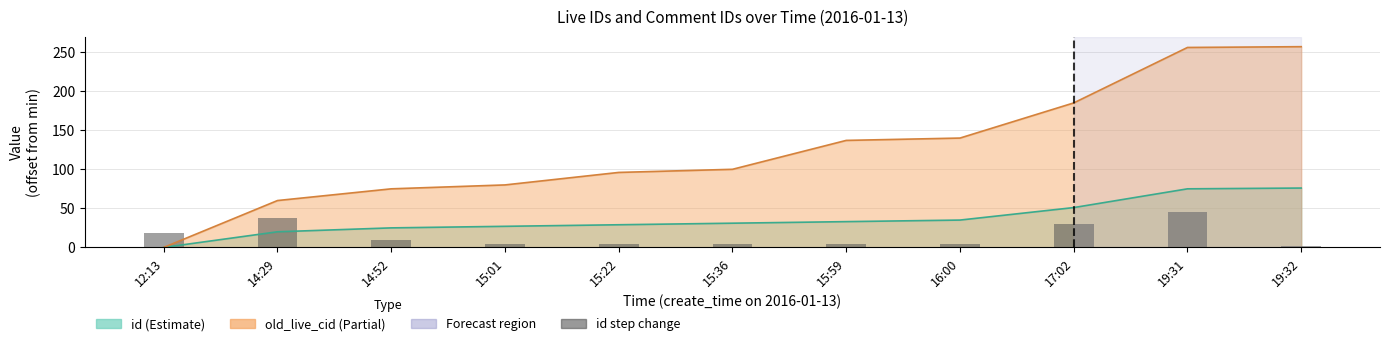

The value at 12:13 is 19.0. True or false?

True